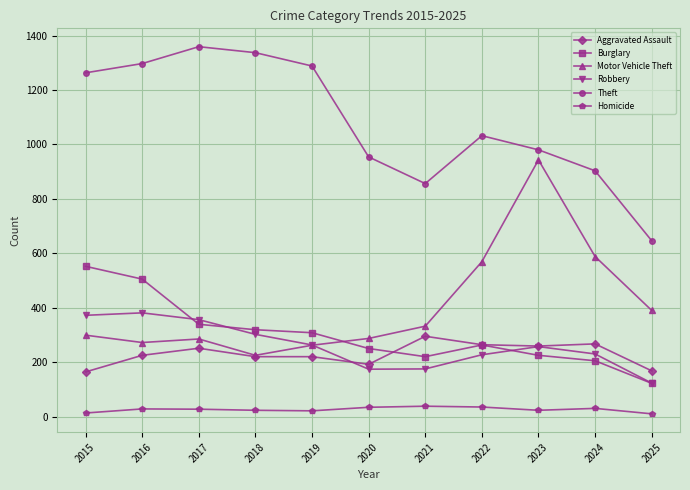

What is the sum of the Burglary values at 2025 and 2015?

674